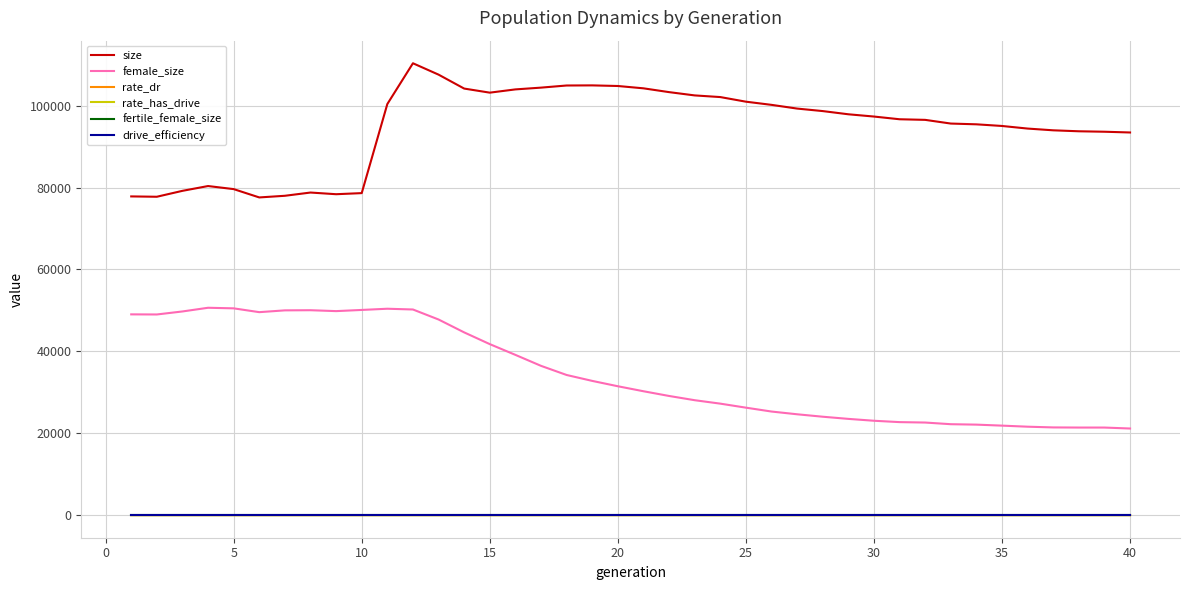

Which series has the largest total across all categories?

size